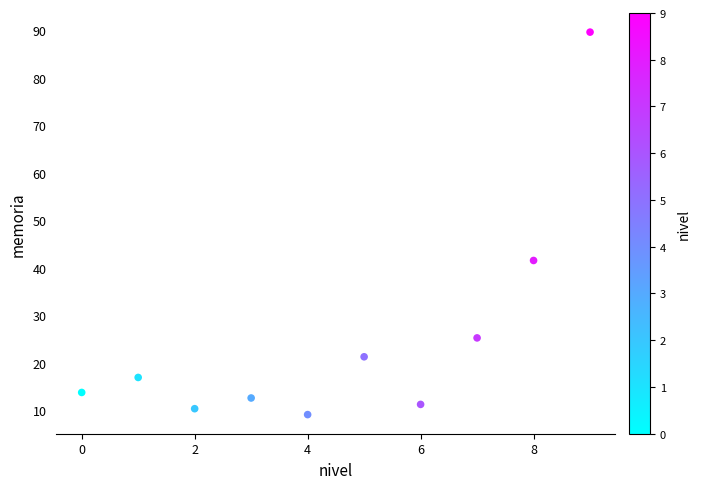

What is the average Y value?

25.2